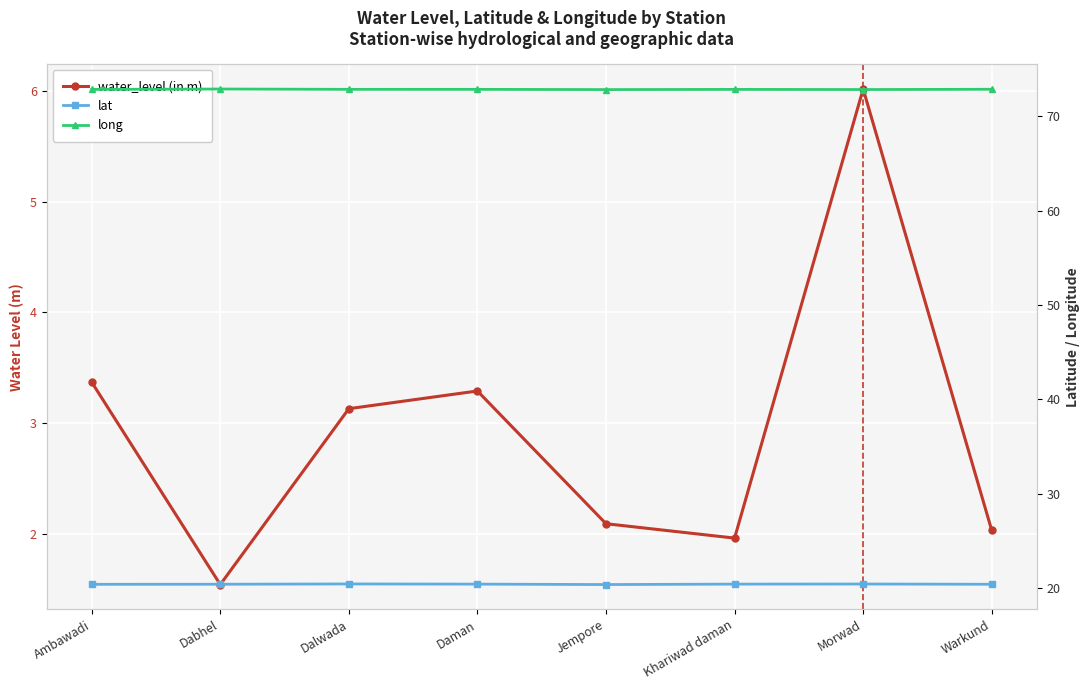

Rank the categories by long value from highest to lowest.

Dabhel, Warkund, Dalwada, Daman, Khariwad daman, Ambawadi, Morwad, Jempore